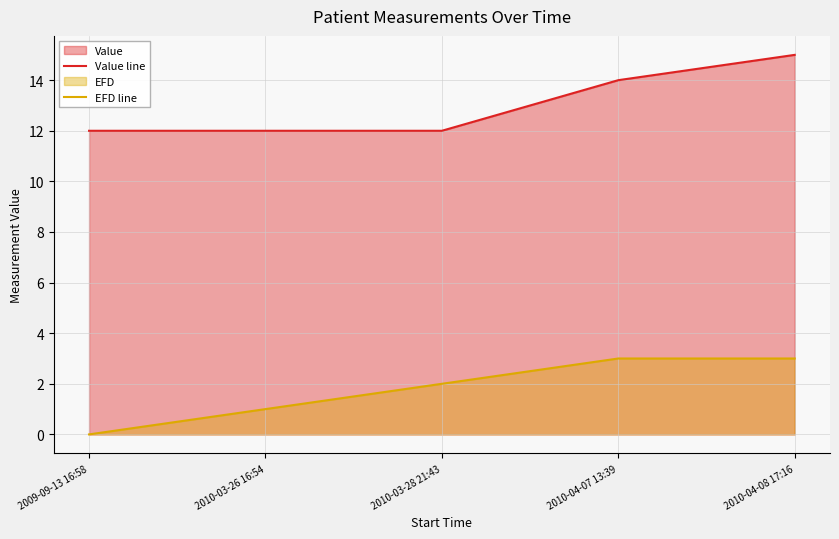

What value does the Value line series have at 2010-03-28 21:43?

12